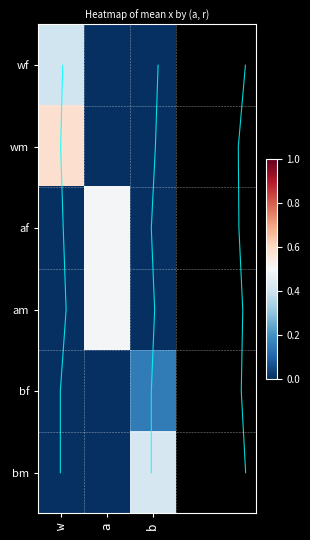

How many af values are between 0 and 1?

3